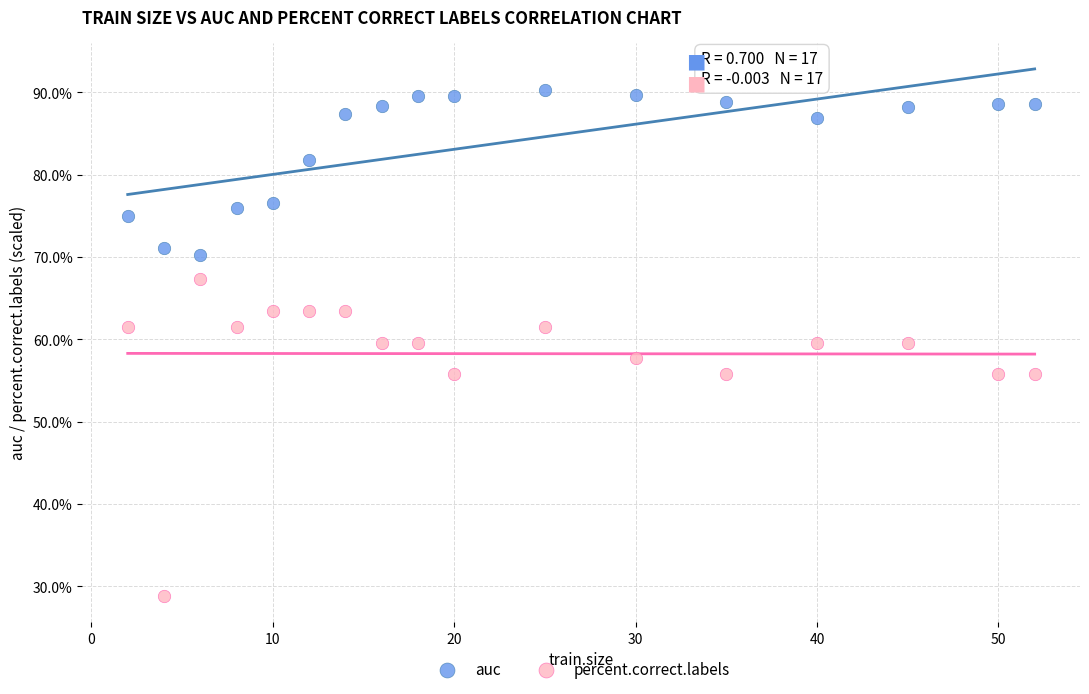

What are all the series names shown in the legend?

auc, percent.correct.labels